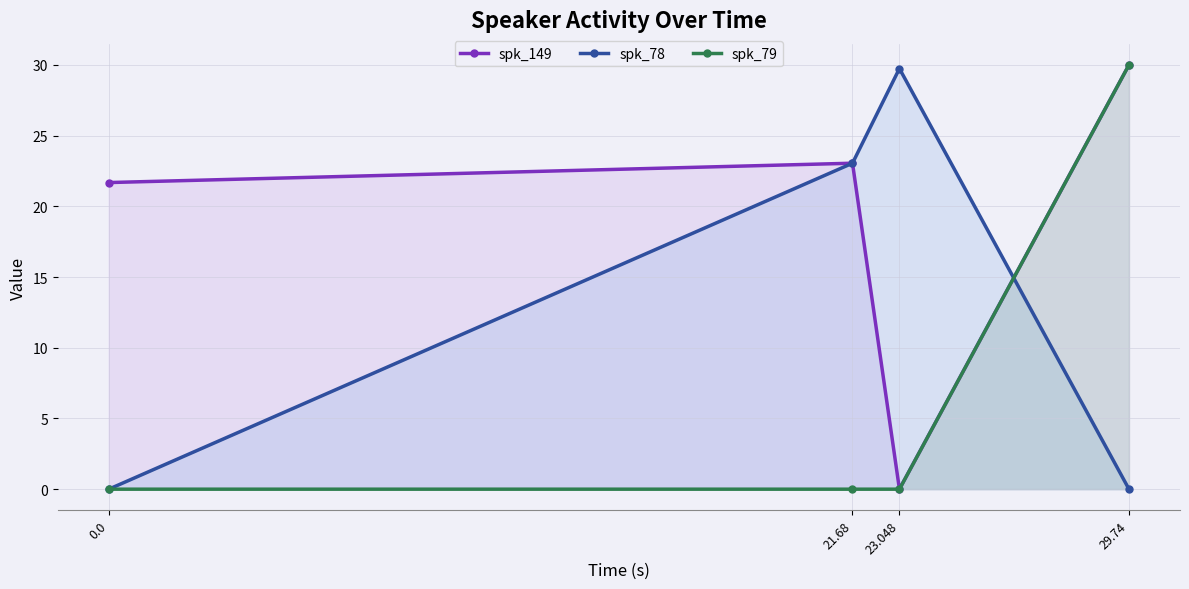

Rank the series at 21.68 from highest to lowest value.

spk_149, spk_78, spk_79